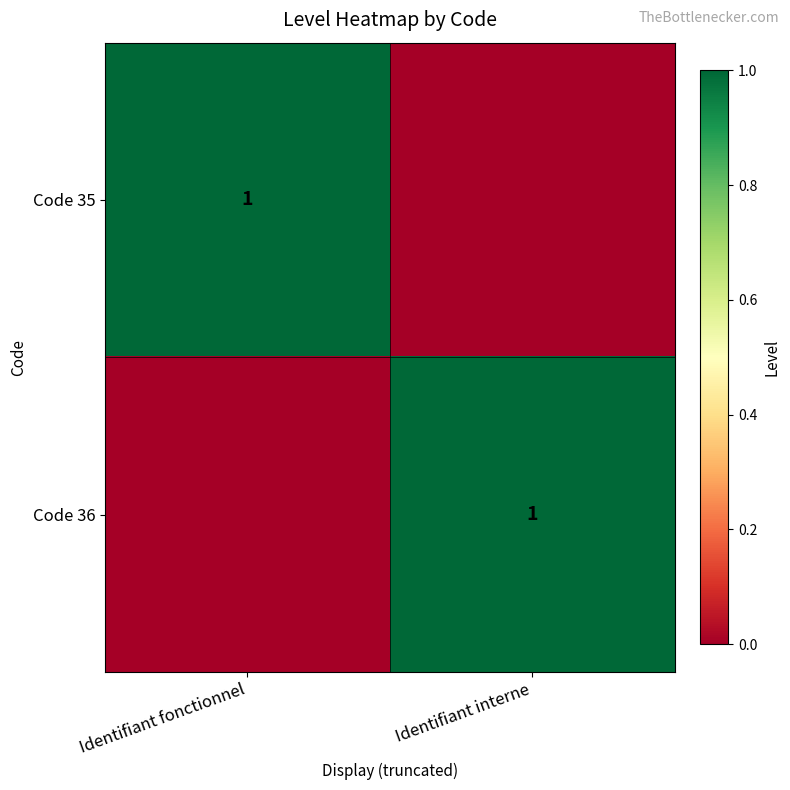

At which category does the chart reach its peak across all series?

Identifiant fonctionnel